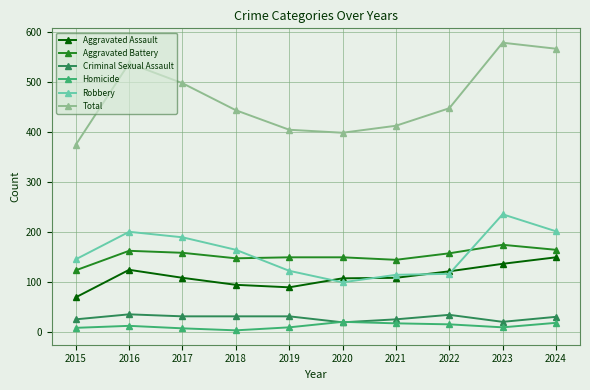

At which category does Total reach its first local peak?

2016